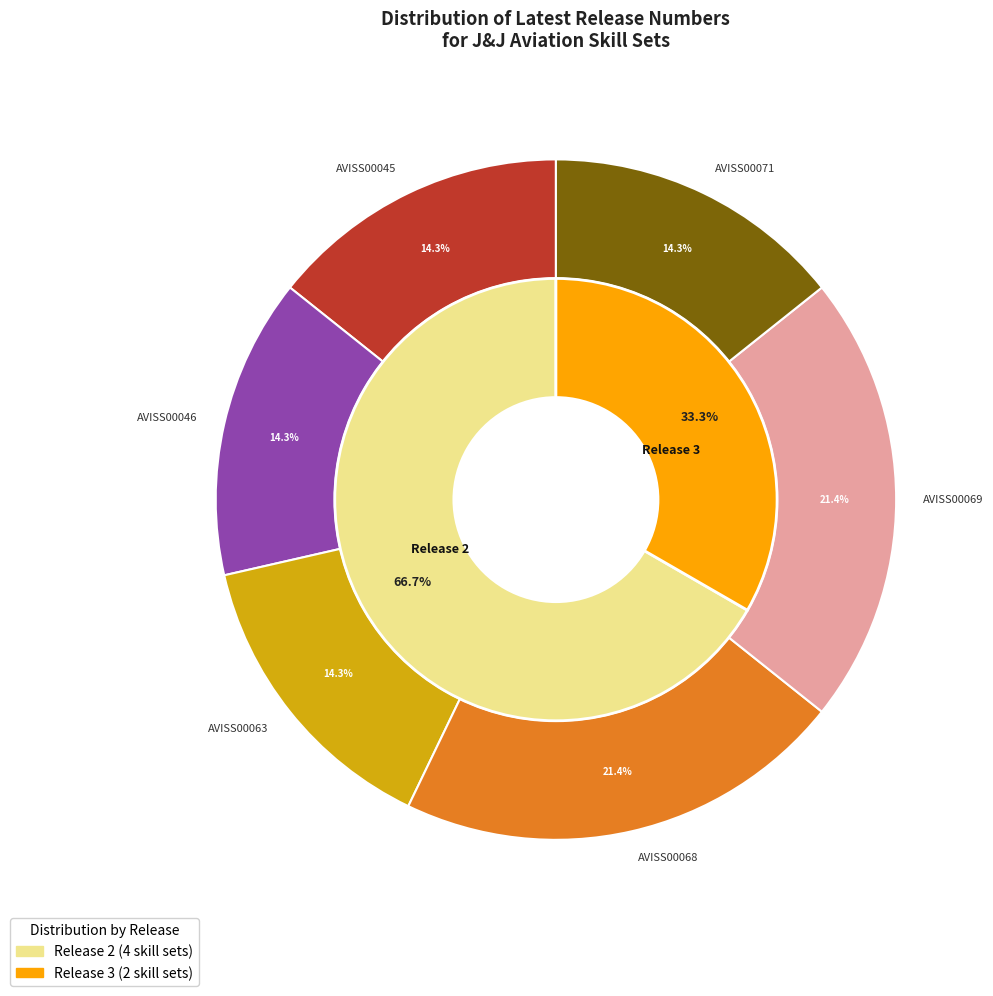

How many segments does this pie chart have?

6